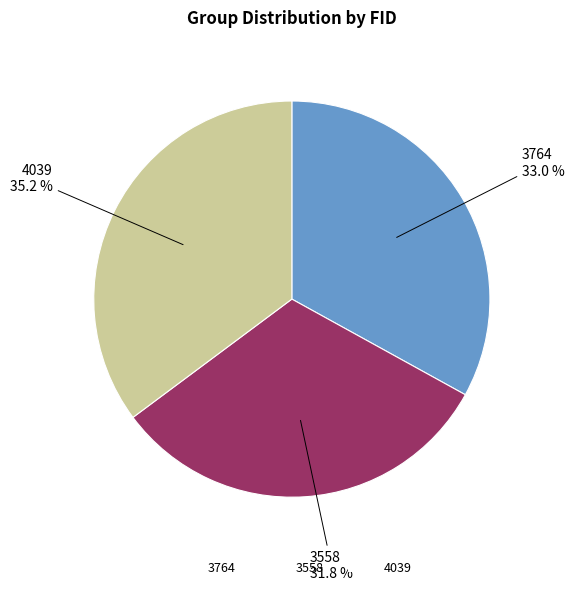

True or false: 4039 accounts for 43% of the total.

False